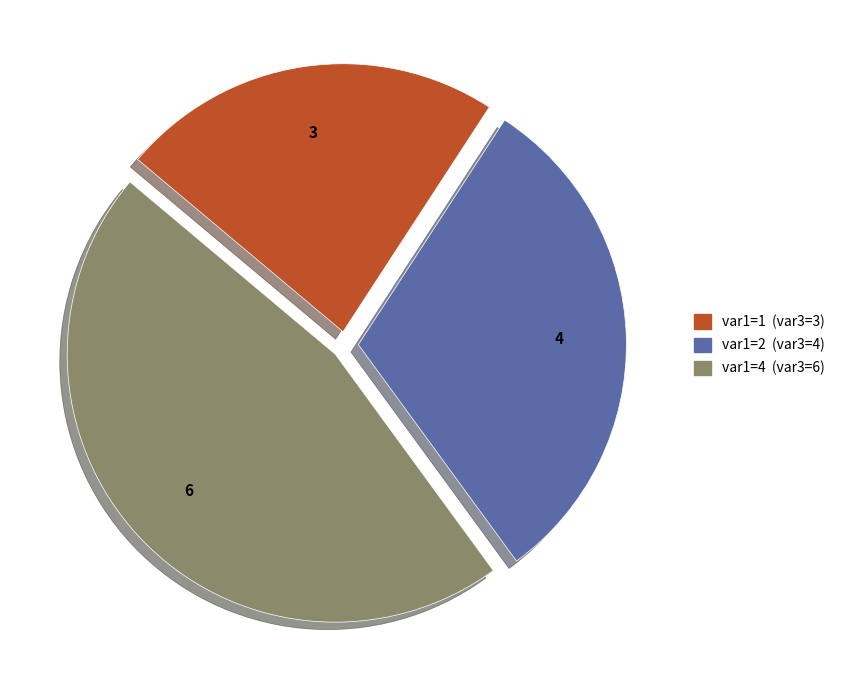

Is there any slice that represents more than half of the pie?

No